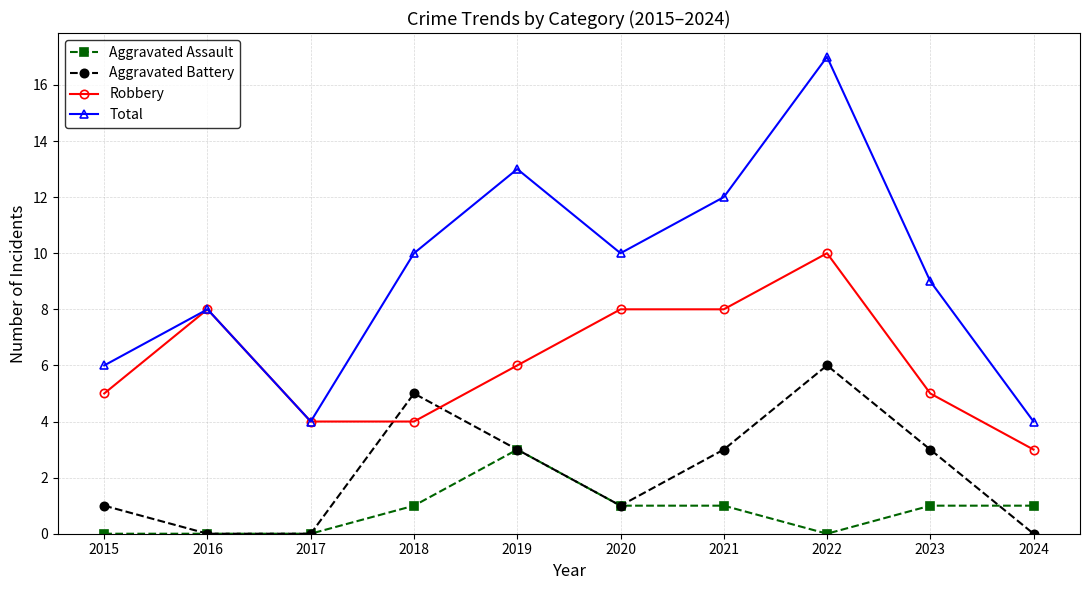

What is the total value across all series at 2020?

20